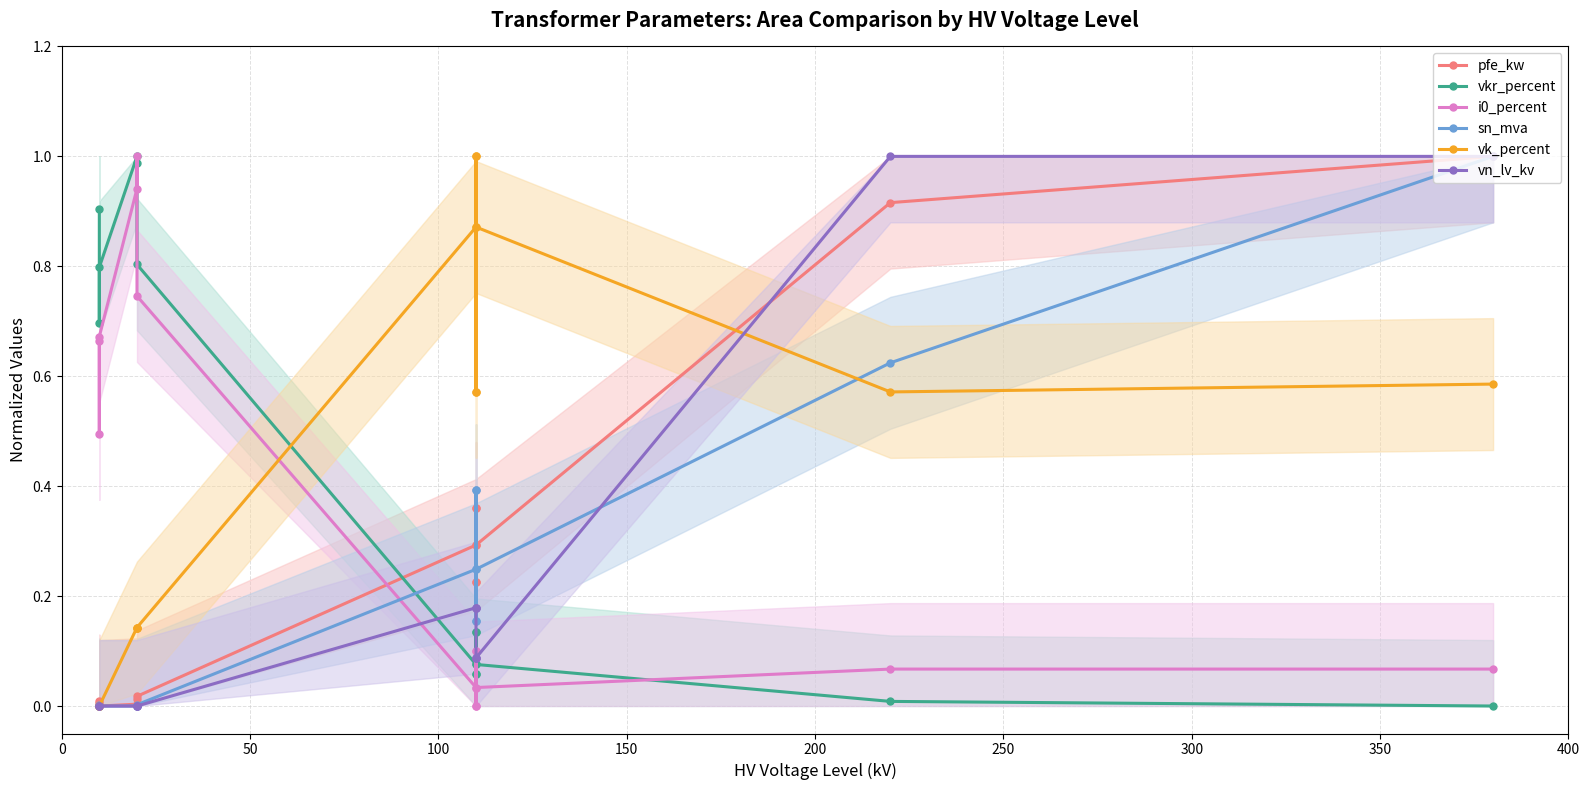

Rank the series by their maximum value, from lowest to highest.

pfe_kw, vkr_percent, i0_percent, sn_mva, vk_percent, vn_lv_kv